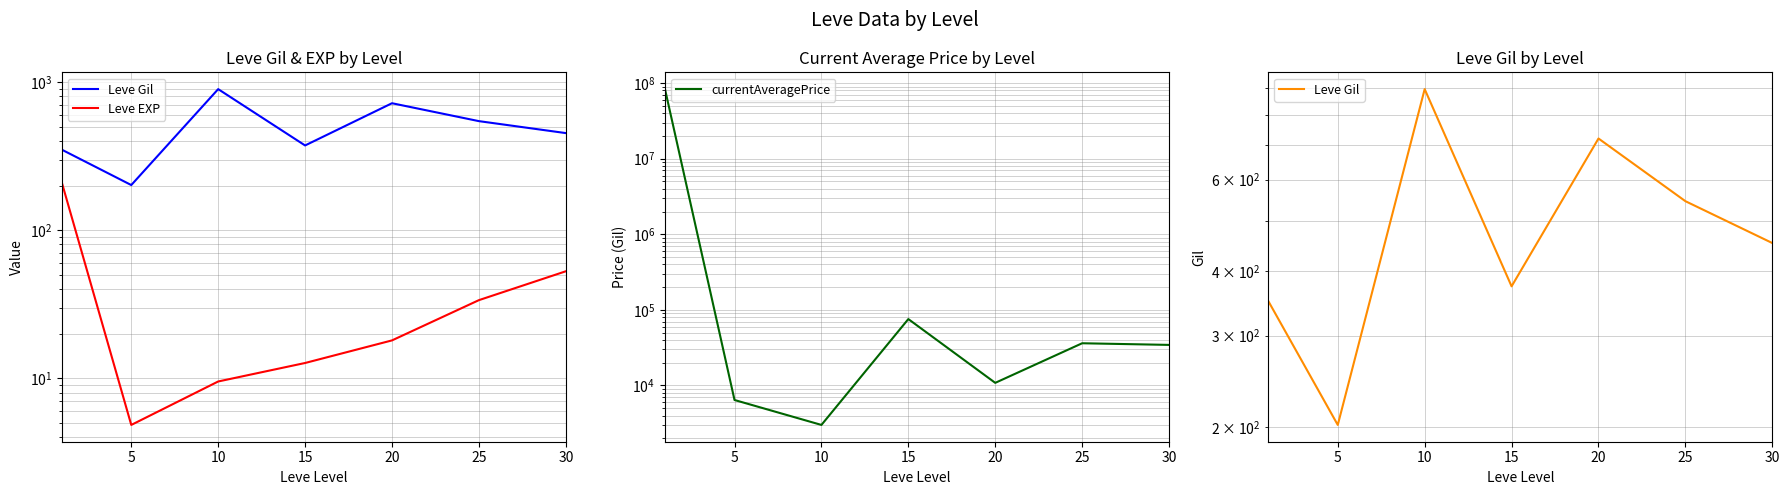

How many lines are shown in the chart?

3